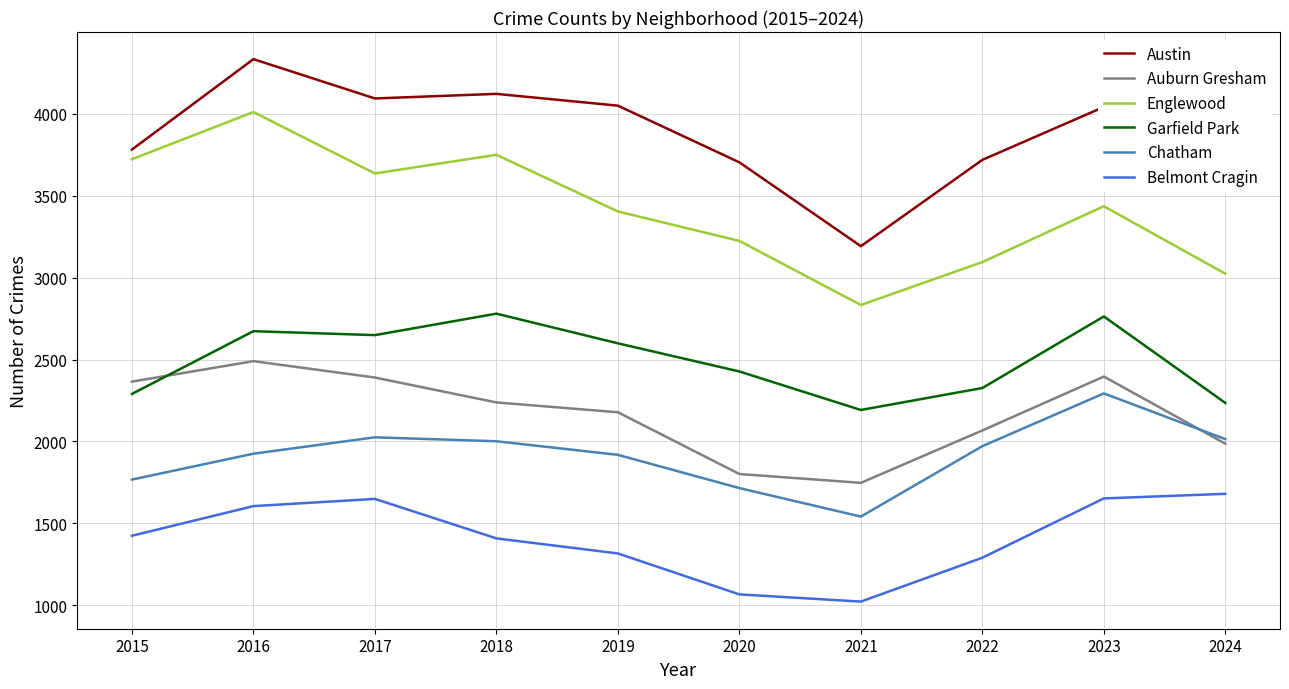

Does the chart have visible grid lines?

Yes